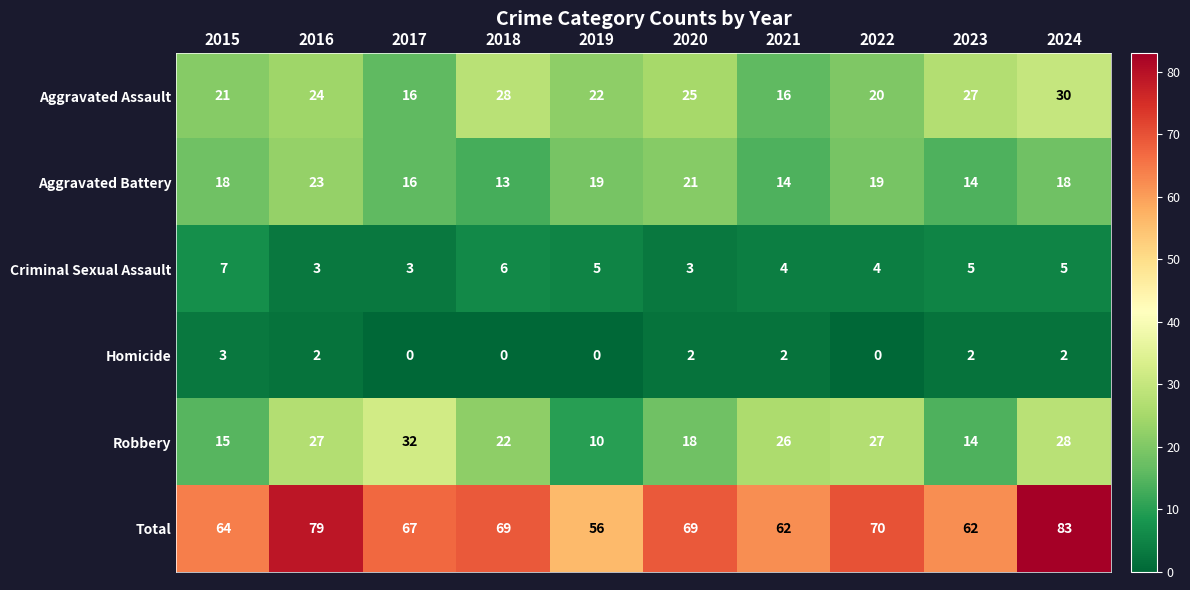

What is the approximate value of Robbery at 2017?

32